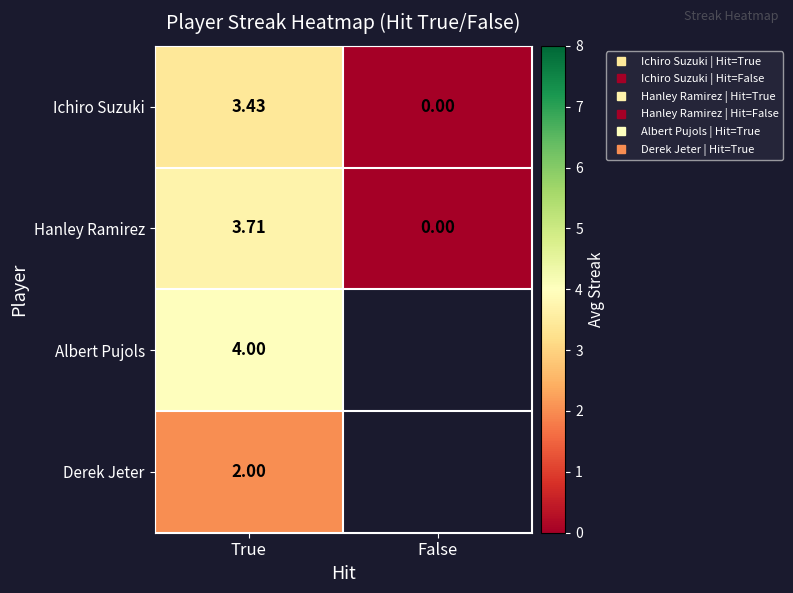

Rank the series at True from lowest to highest value.

Derek Jeter, Ichiro Suzuki, Hanley Ramirez, Albert Pujols